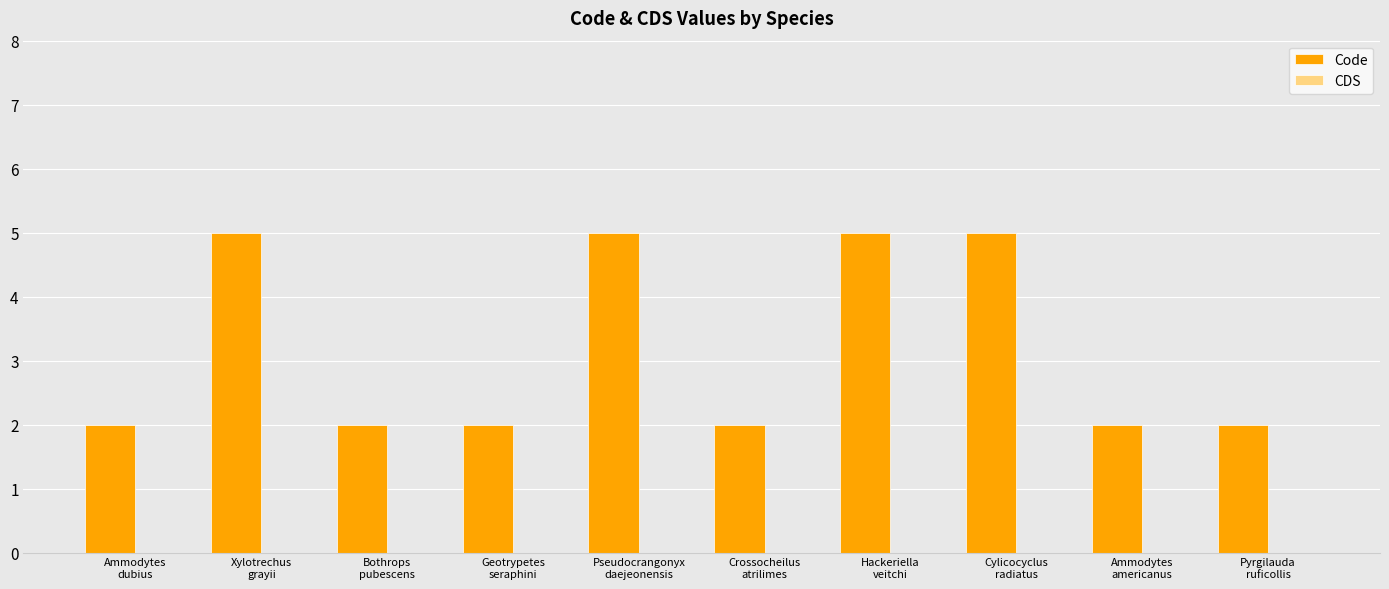

Reading right to left, extract all data points from this chart.

2	2	5	5	2	5	2	2	5	2